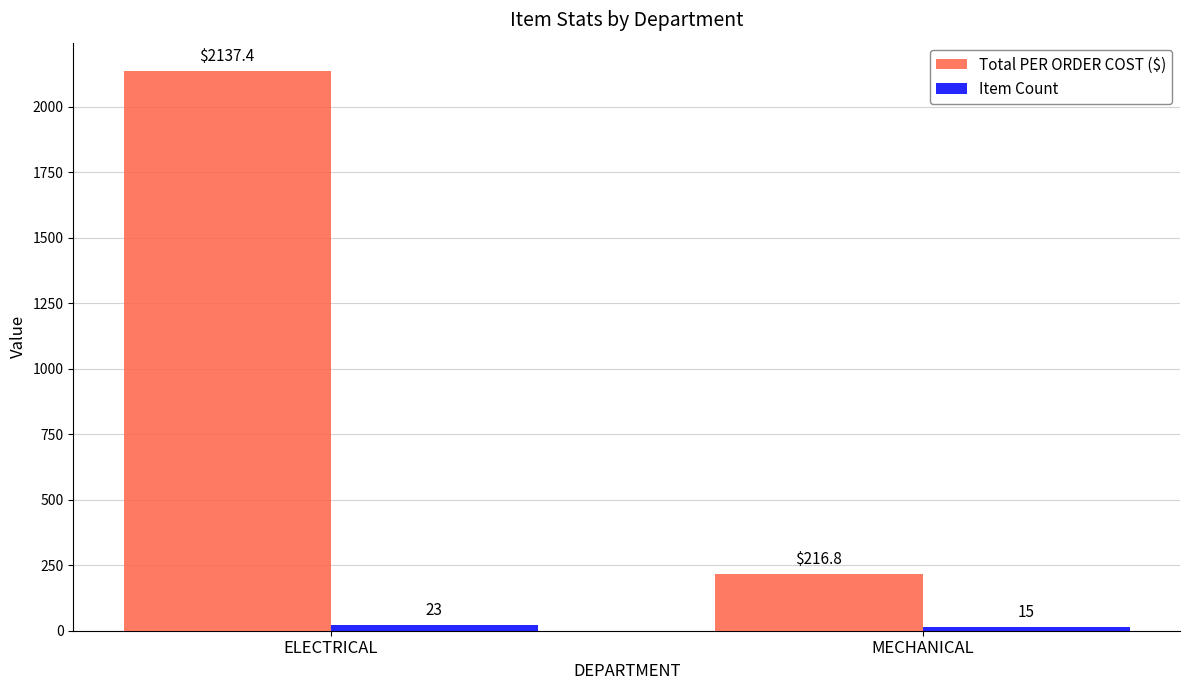

Count the number of categories in the chart.

2